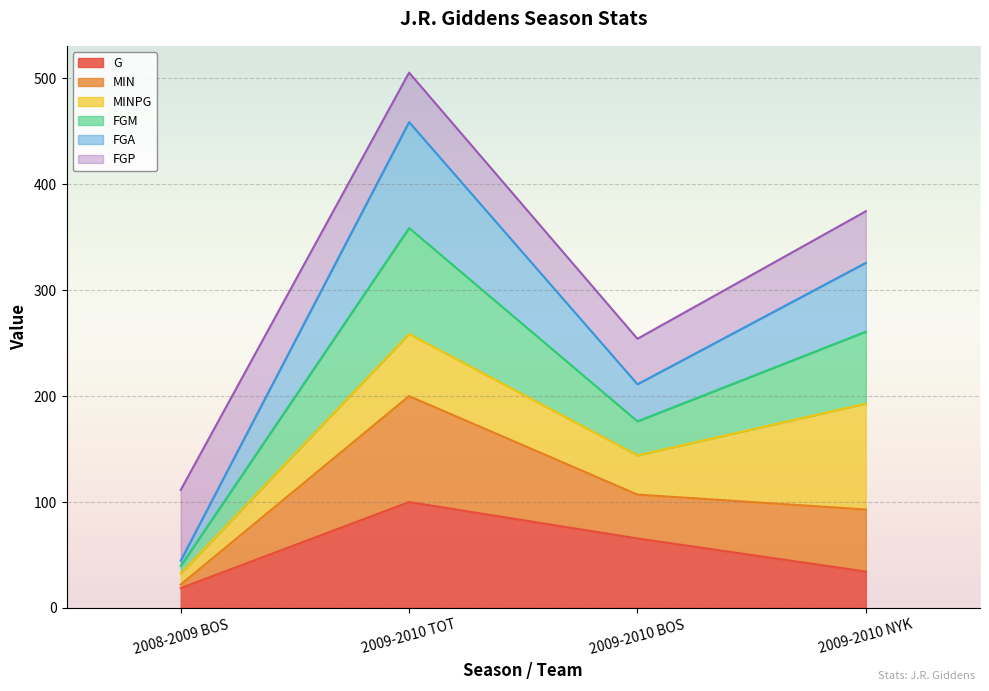

True or false: MIN has more than 0 points higher than both neighbors.

True